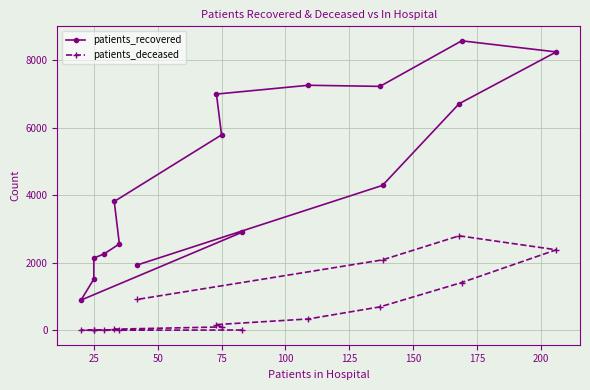

Which series changed the most between 0 and 50?

patients_recovered